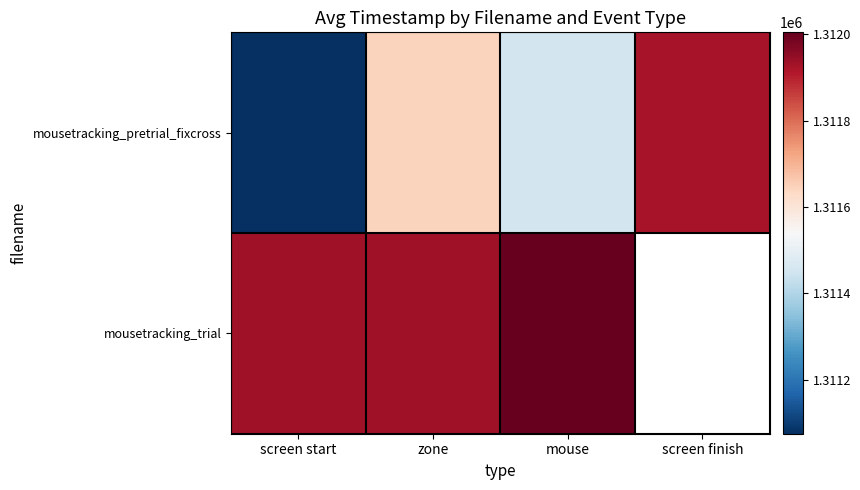

Read the mousetracking_pretrial_fixcross value at screen finish.

1311923.1